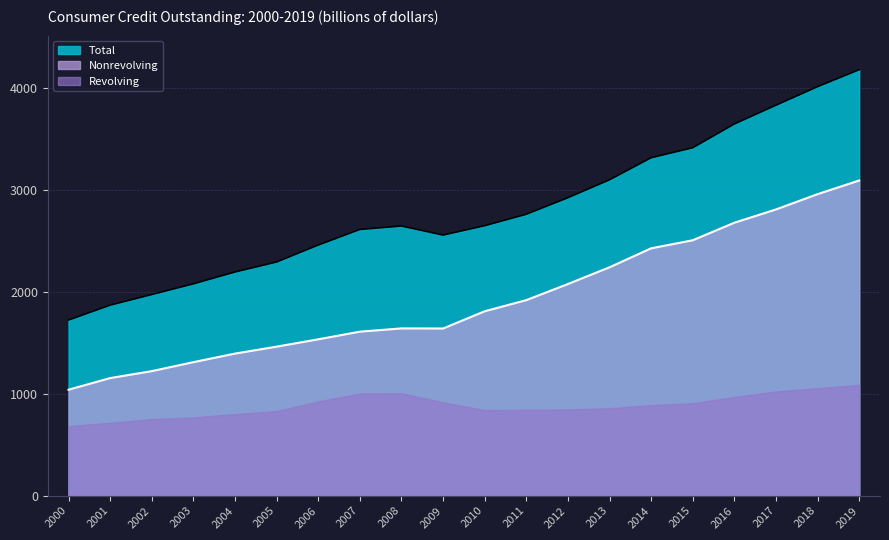

Is the value of Total at 2017 greater than the value of Nonrevolving at 2019?

Yes